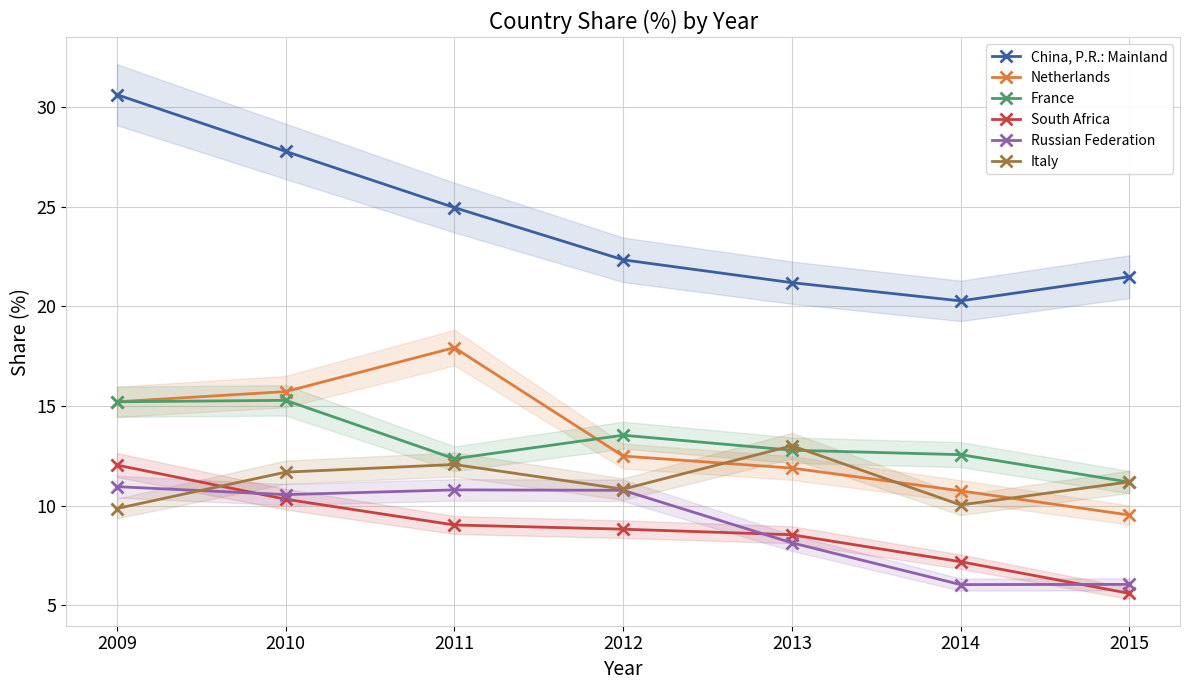

Which category has the lowest value in the Italy series?

2009